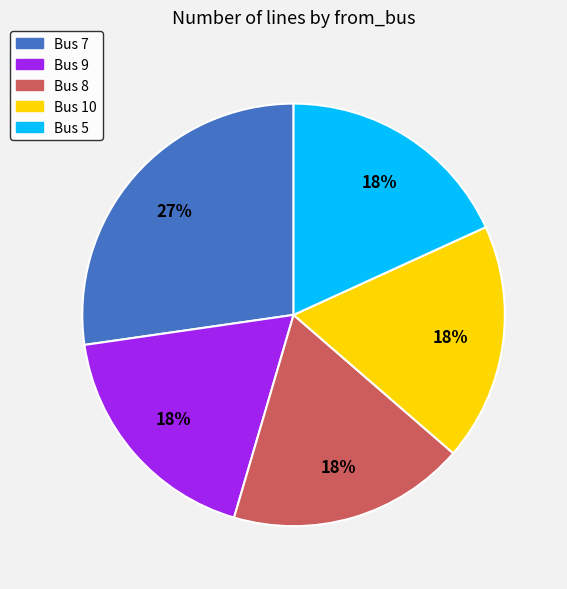

To the nearest percent, what is the difference between the largest and smallest slice percentages?

9%